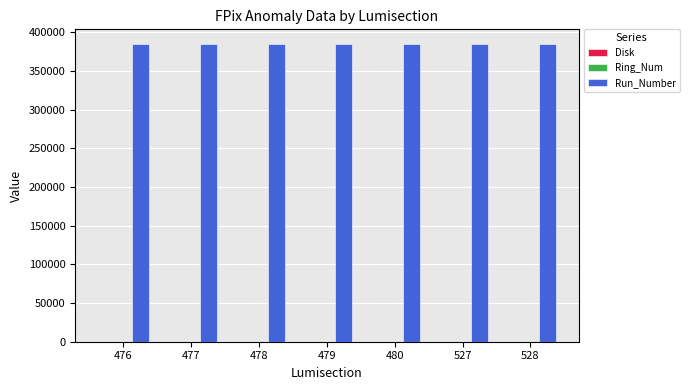

What is the maximum value shown in the chart?

384579